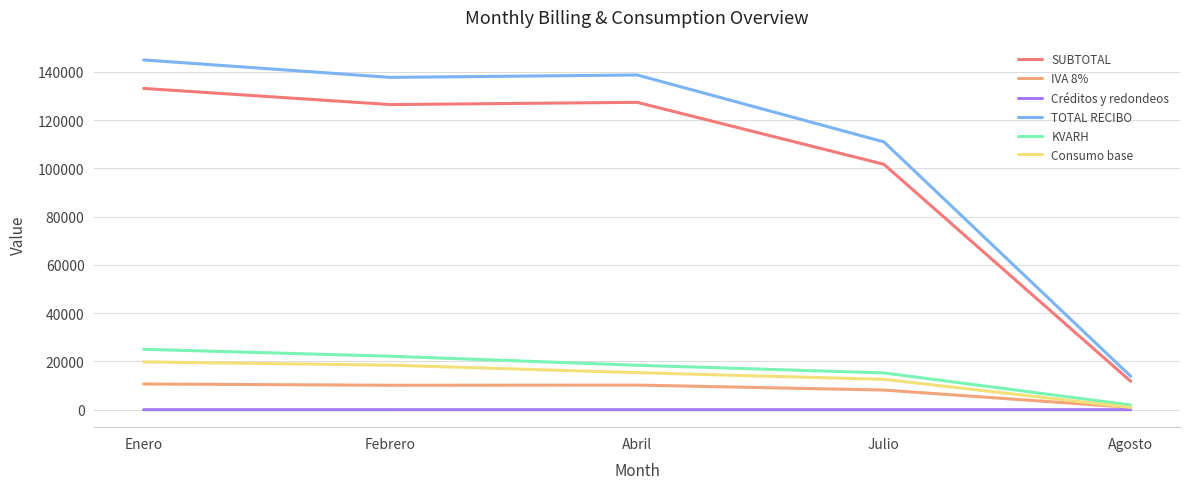

List the series in order of their peak value, lowest first.

Créditos y redondeos, IVA 8%, Consumo base, KVARH, SUBTOTAL, TOTAL RECIBO